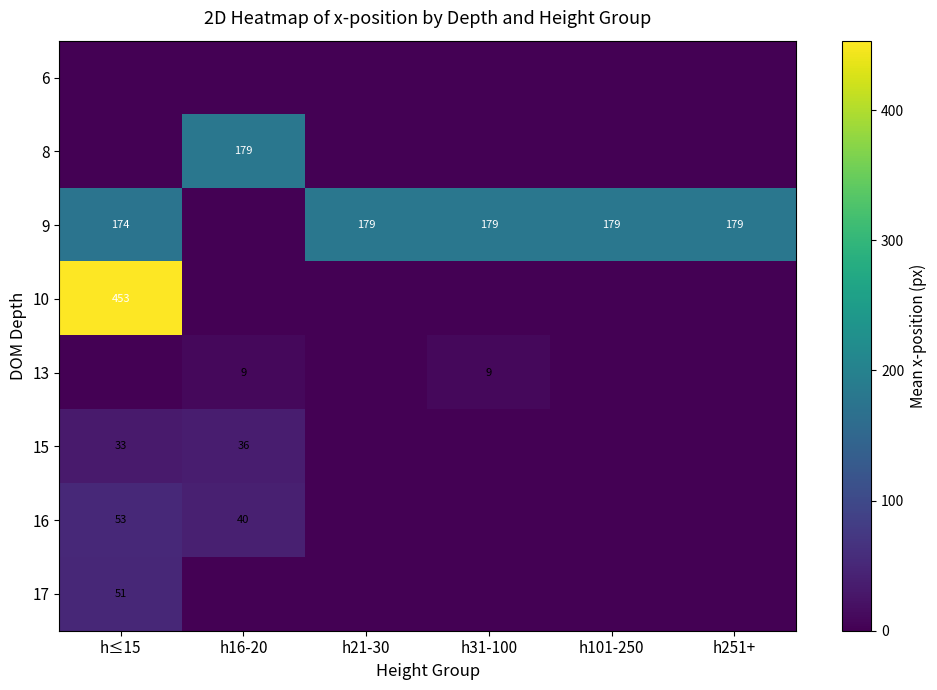

What is the difference between the 9 values at h≤15 and h21-30?

5